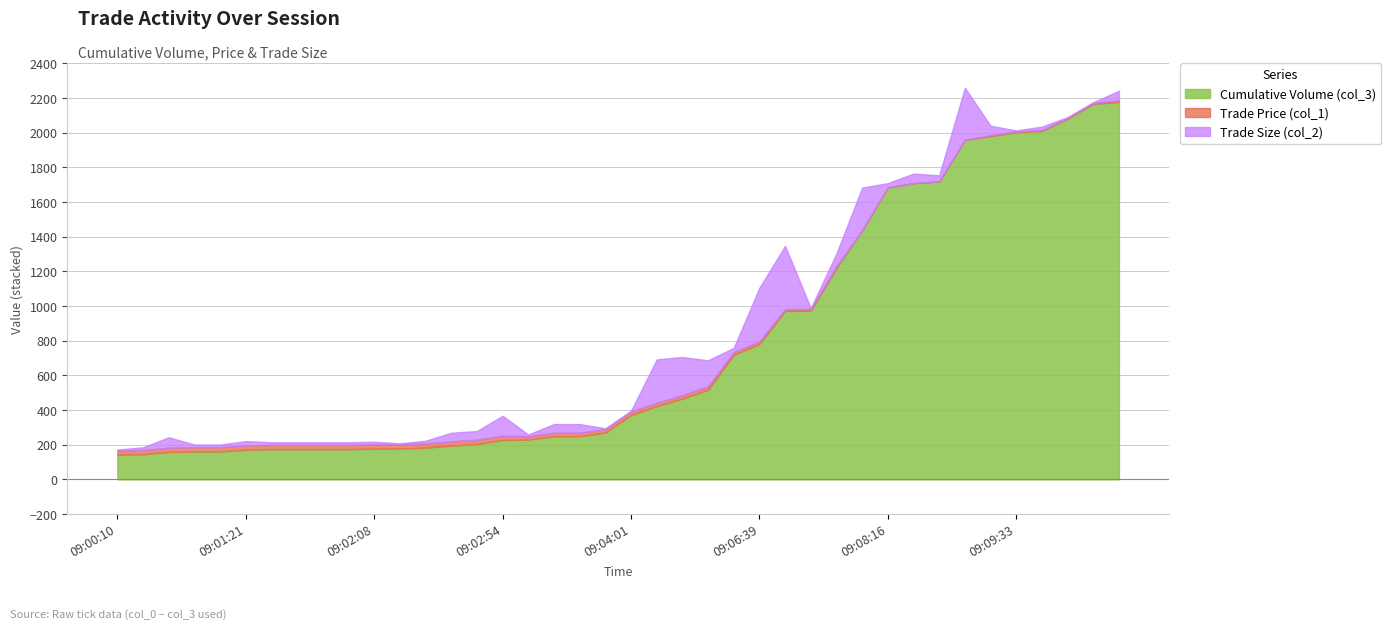

How many Trade Price (col_1) values are between 10 and 11?

40